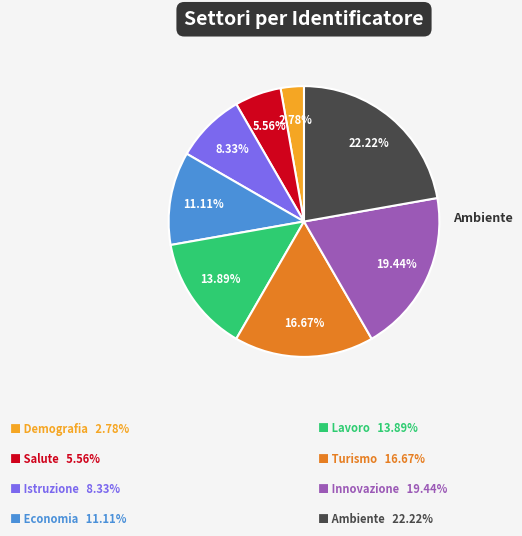

Is there a majority slice in this chart?

No